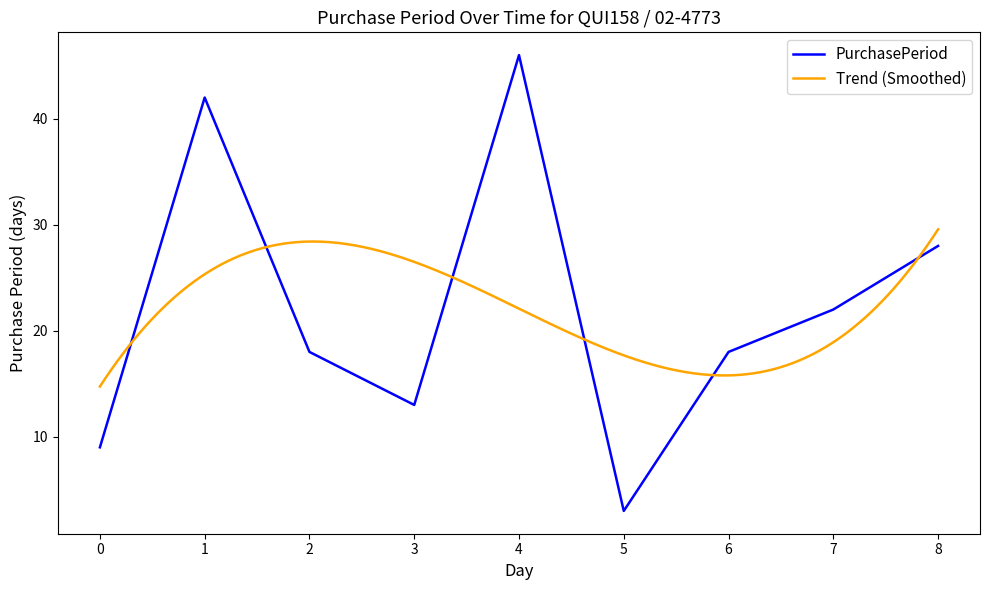

The PurchasePeriod series shows 22 at 7. True or false?

True